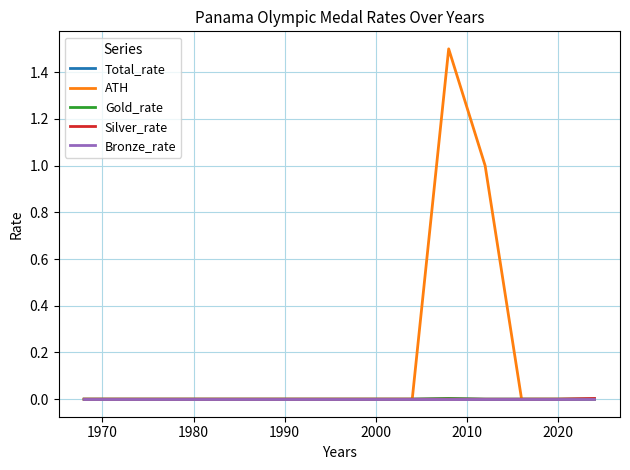

Which series has the largest total across all categories?

ATH